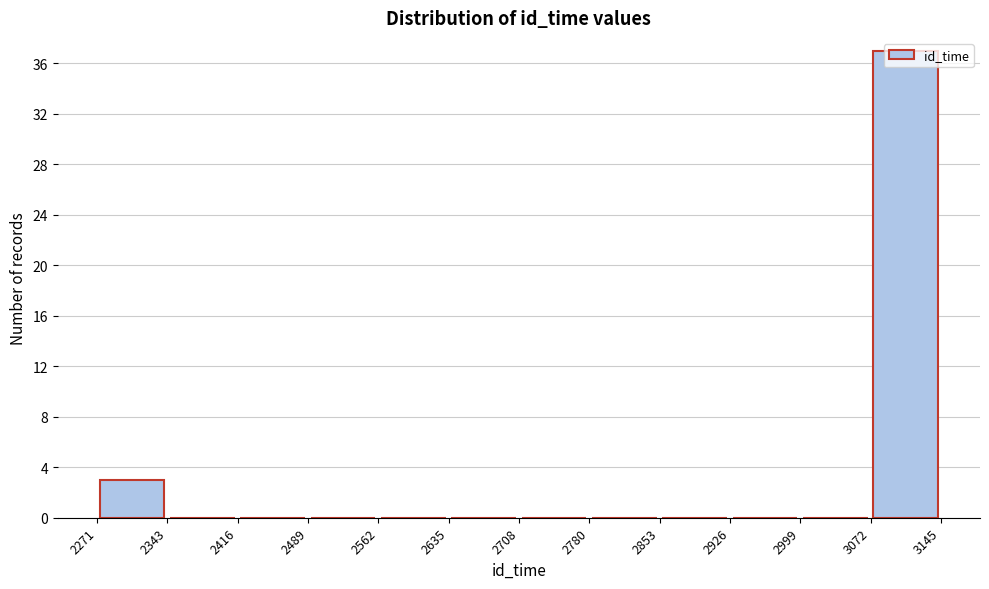

Which range on the x-axis has the tallest bar?

3072 to 3145